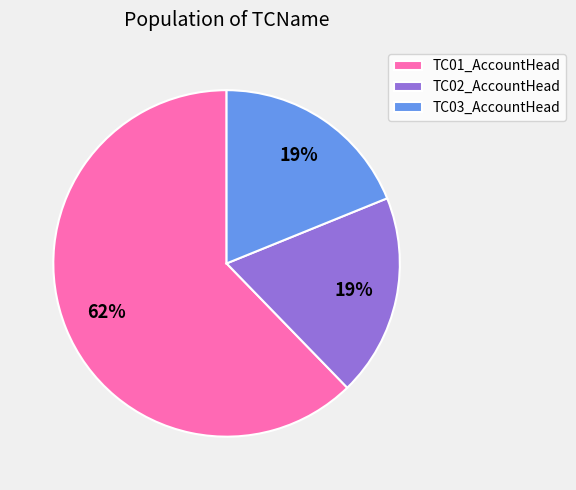

Approximately how many times larger is the value at TC02_AccountHead compared to TC03_AccountHead?

1.0